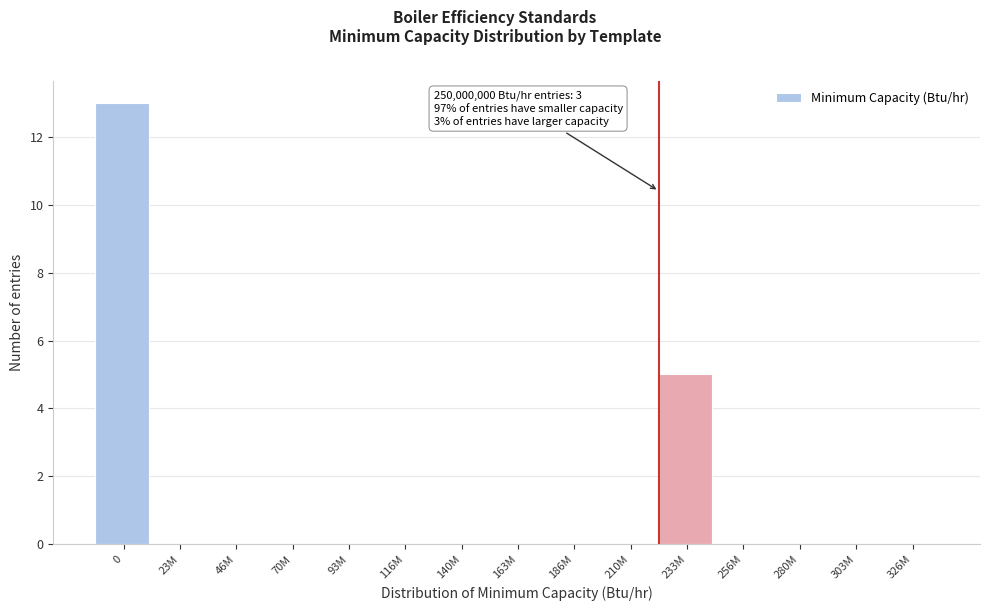

Reading right to left, transcribe all the data shown in this chart.

326M=0	303M=0	280M=0	256M=0	233M=5	210M=0	186M=0	163M=0	140M=0	116M=0	93M=0	70M=0	46M=0	23M=0	0=13